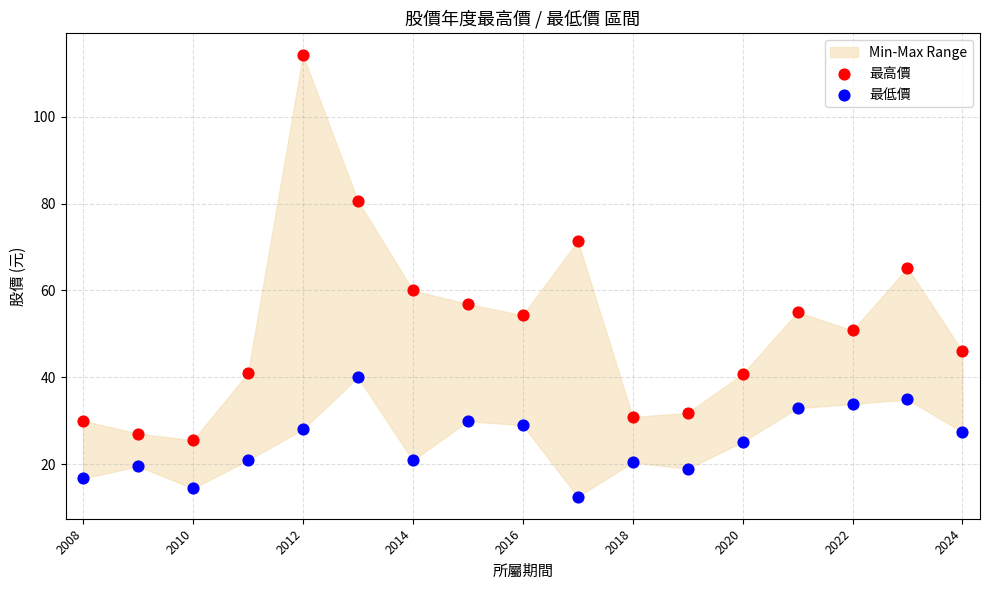

Which series reaches the minimum Y coordinate?

最低價